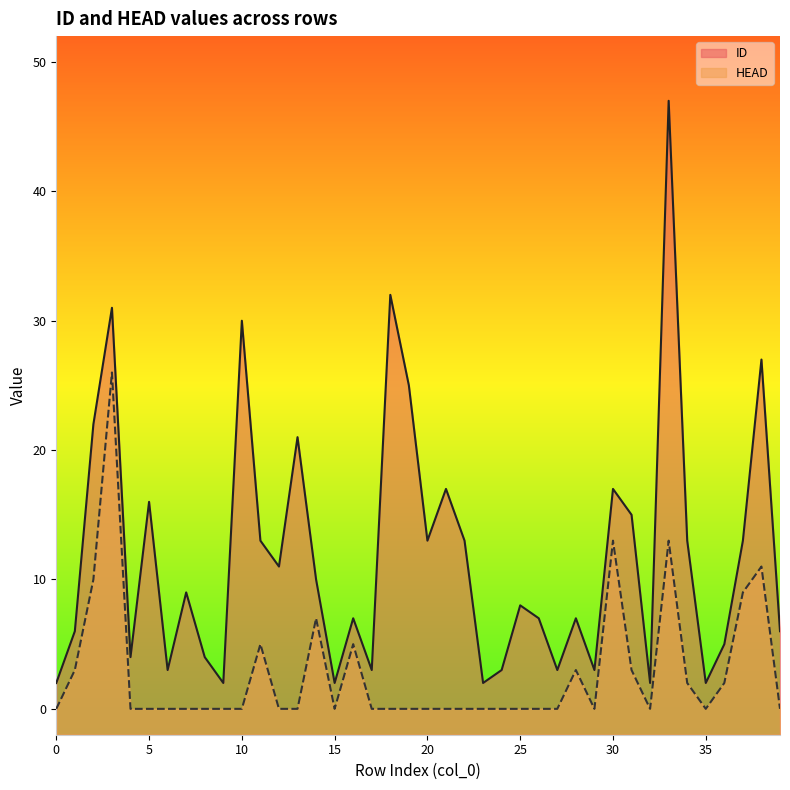

Reading left to right, transcribe all the data shown in this chart.

ID: 2	6	22	31	4	16	3	9	4	2	30	13	11	21	10	2	7	3	32	25	13	17	13	2	3	8	7	3	7	3	17	15	2	47	13	2	5	13	27	6
HEAD: 0	3	10	26	0	0	0	0	0	0	0	5	0	0	7	0	5	0	0	0	0	0	0	0	0	0	0	0	3	0	13	3	0	13	2	0	2	9	11	0